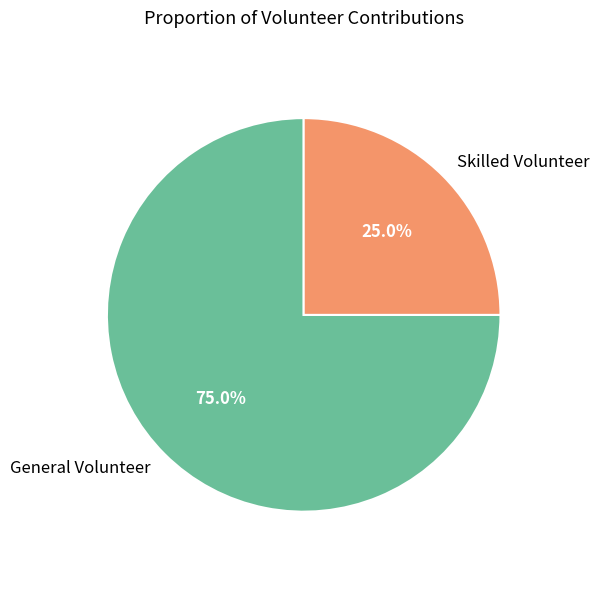

Is it true that General Volunteer is 75% of the pie?

True